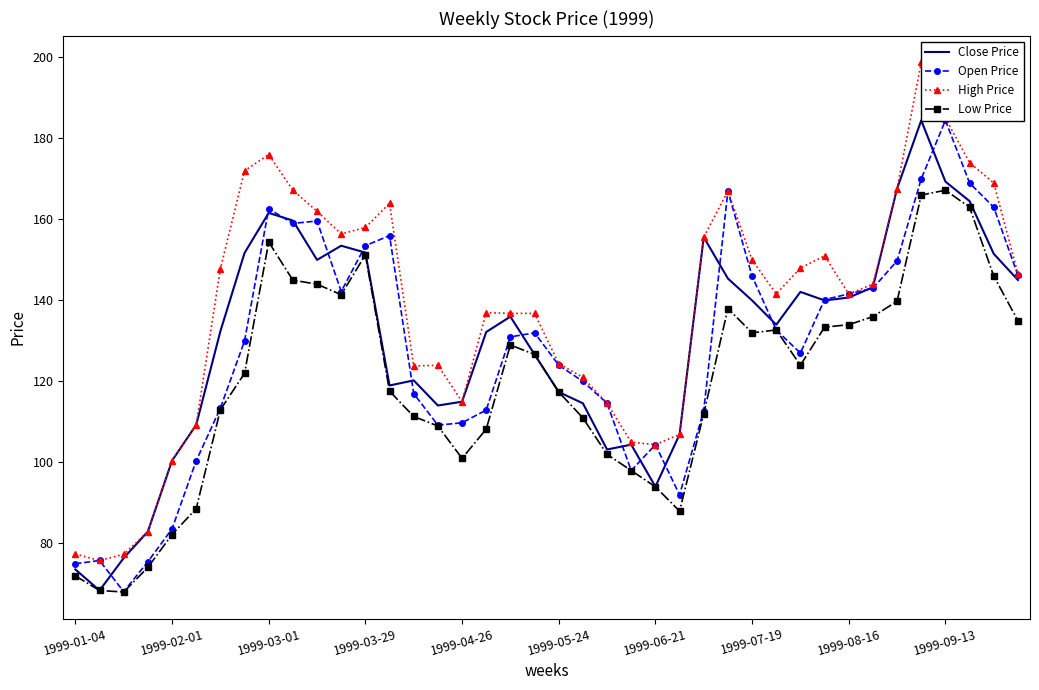

What are all the series names shown in the legend?

Close Price, Open Price, High Price, Low Price